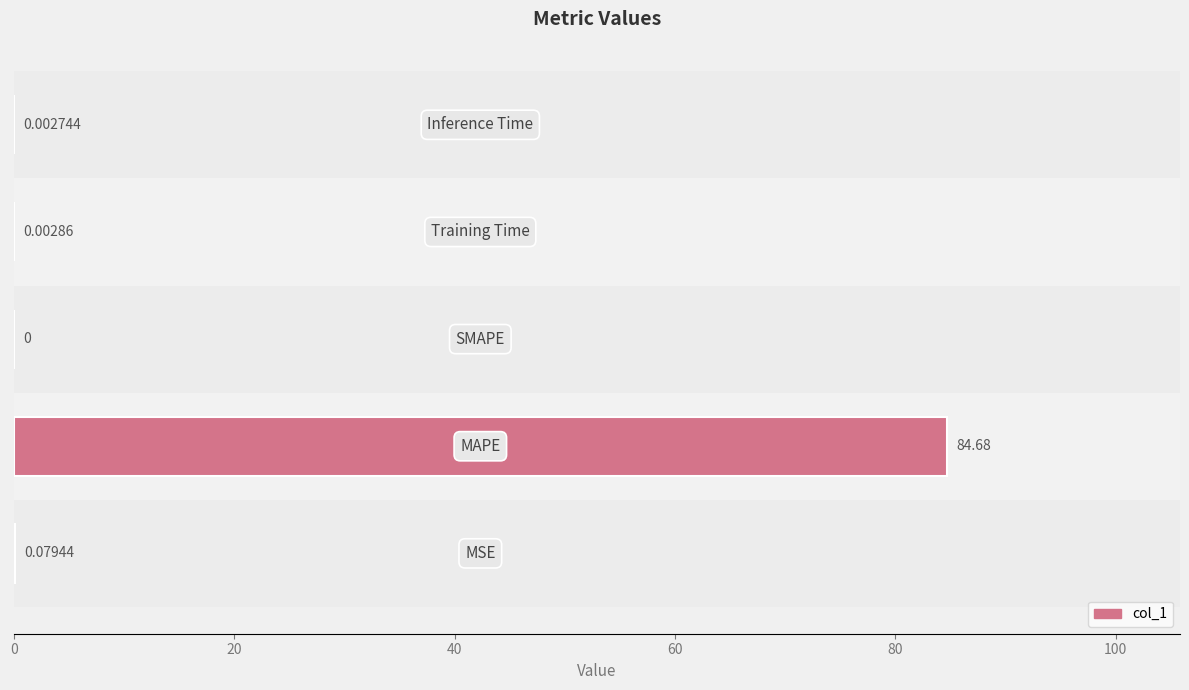

What is the sum of all values?

84.8